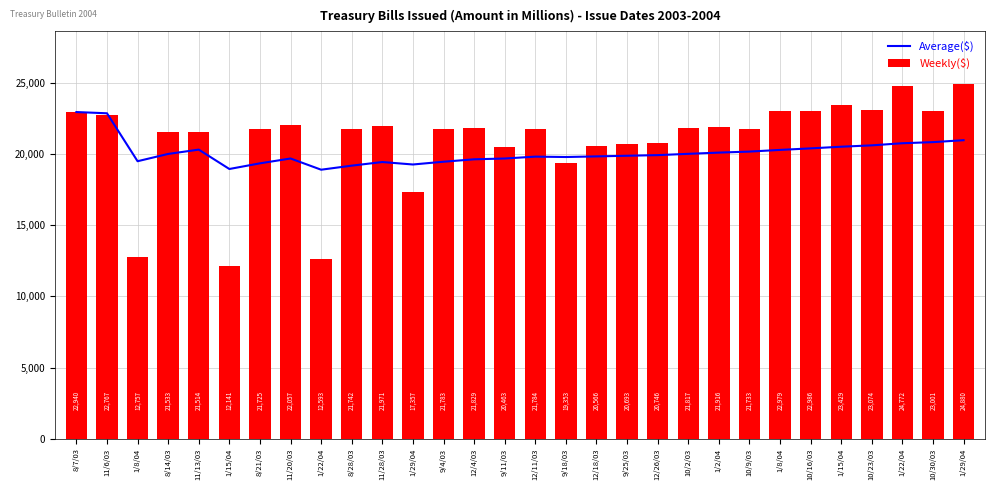

Between 12/26/03 and 1/8/04, which series saw the biggest shift?

Weekly($)